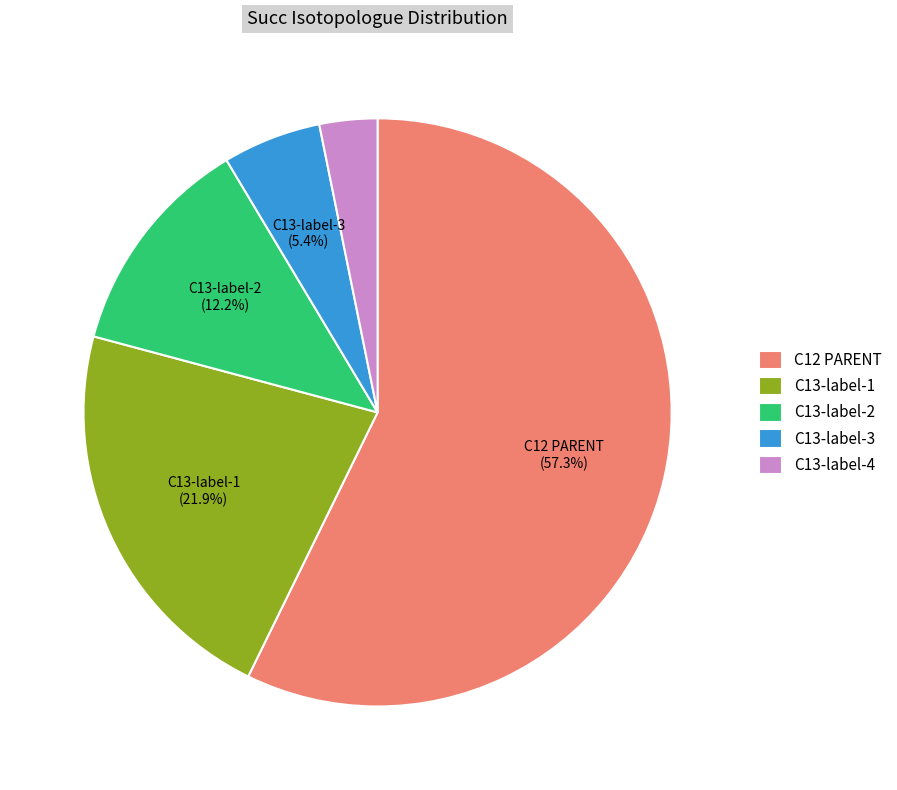

Count the number of slices in the pie.

5